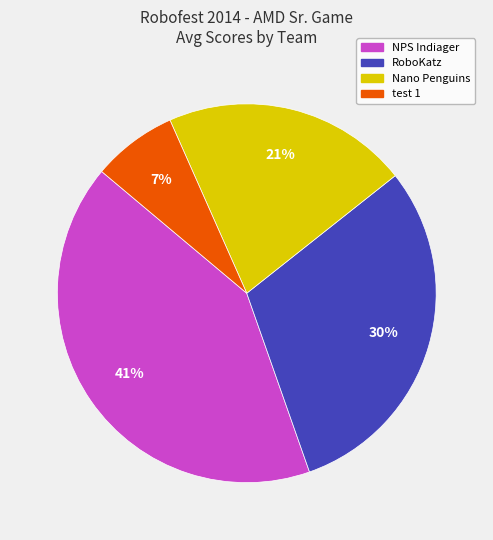

Does any single category account for the majority?

No